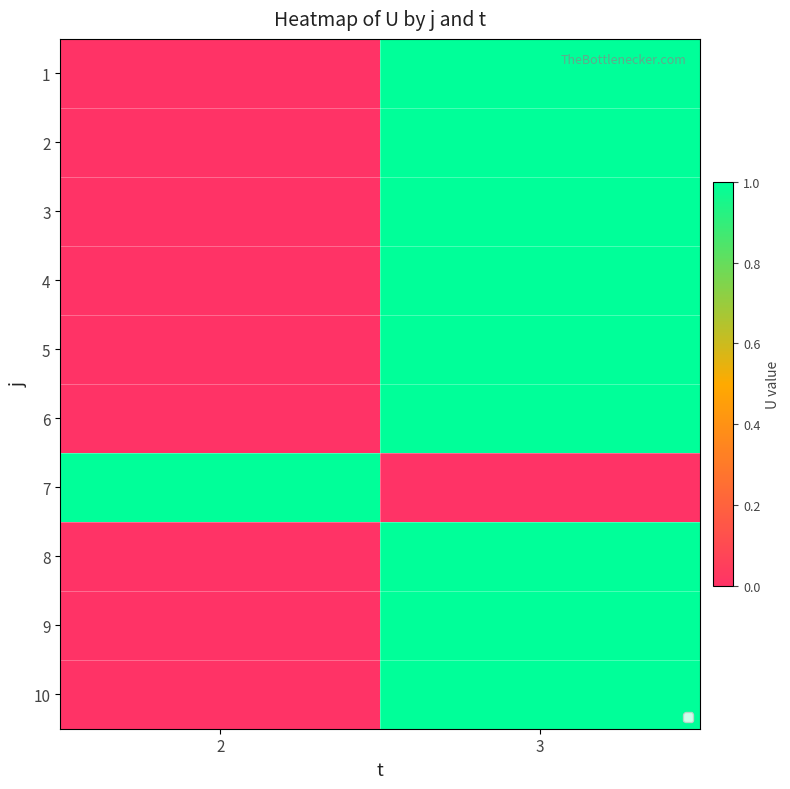

List the series in order of their peak value, lowest first.

1, 2, 3, 4, 5, 6, 7, 8, 9, 10